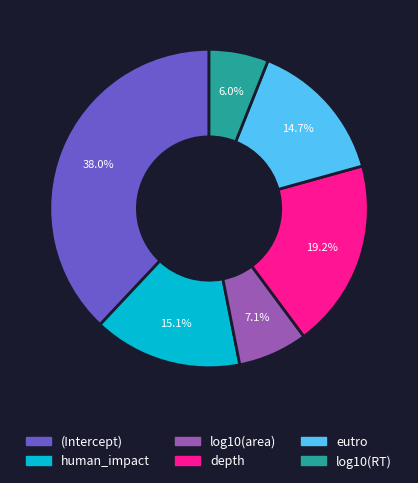

Which slice is the smallest?

log10(RT)